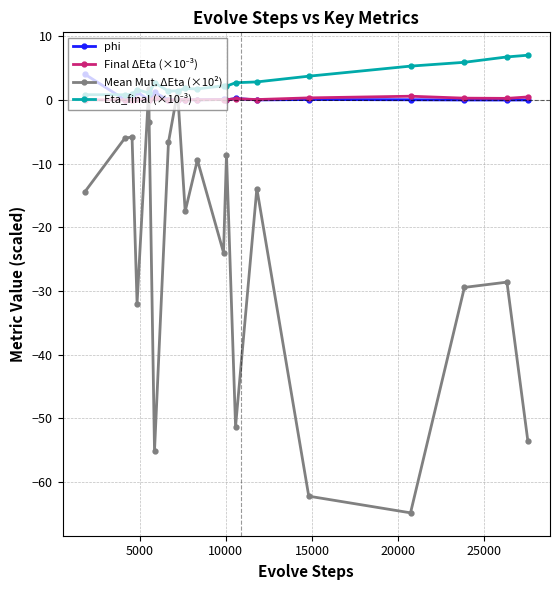

After their last crossing, which series has the higher values: Mean Mut. ΔEta (×10²) or phi?

phi